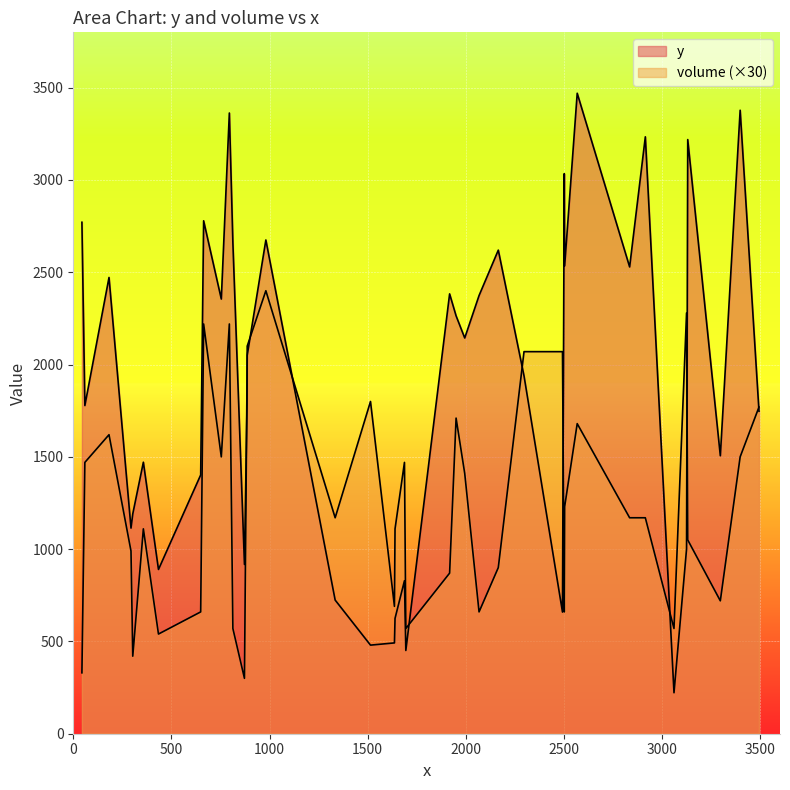

The y series shows 266 at 35. True or false?

False